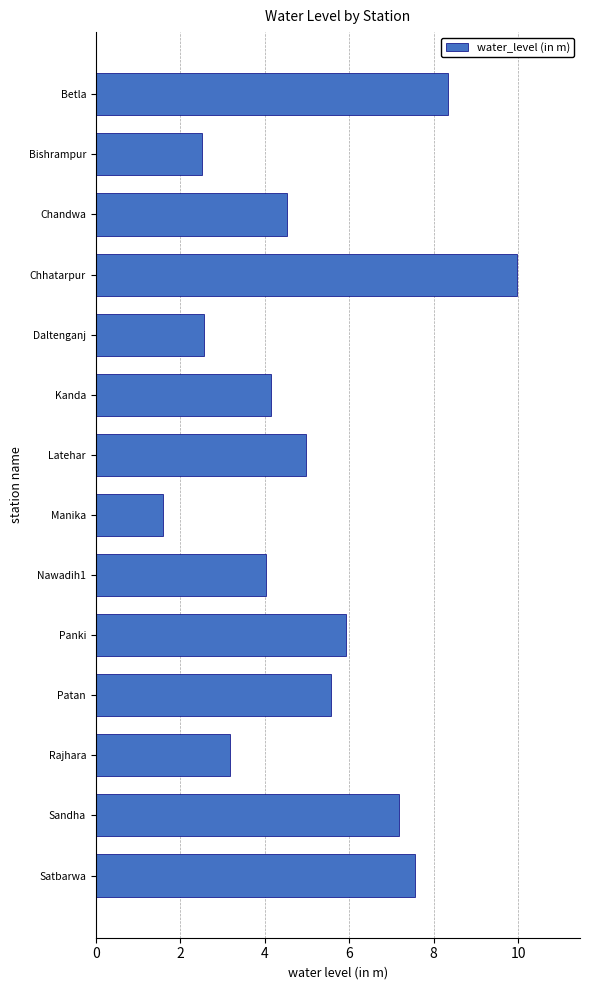

What is the difference between the maximum and minimum values?

8.4